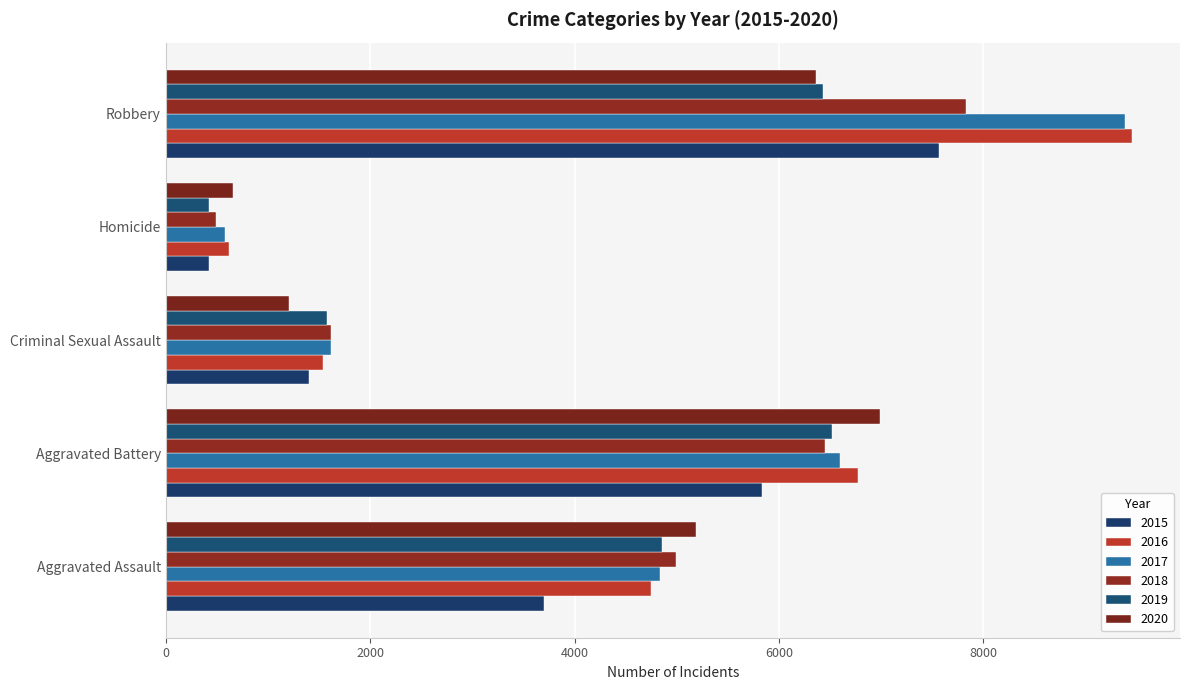

What is the total value across all series at Homicide?

3191